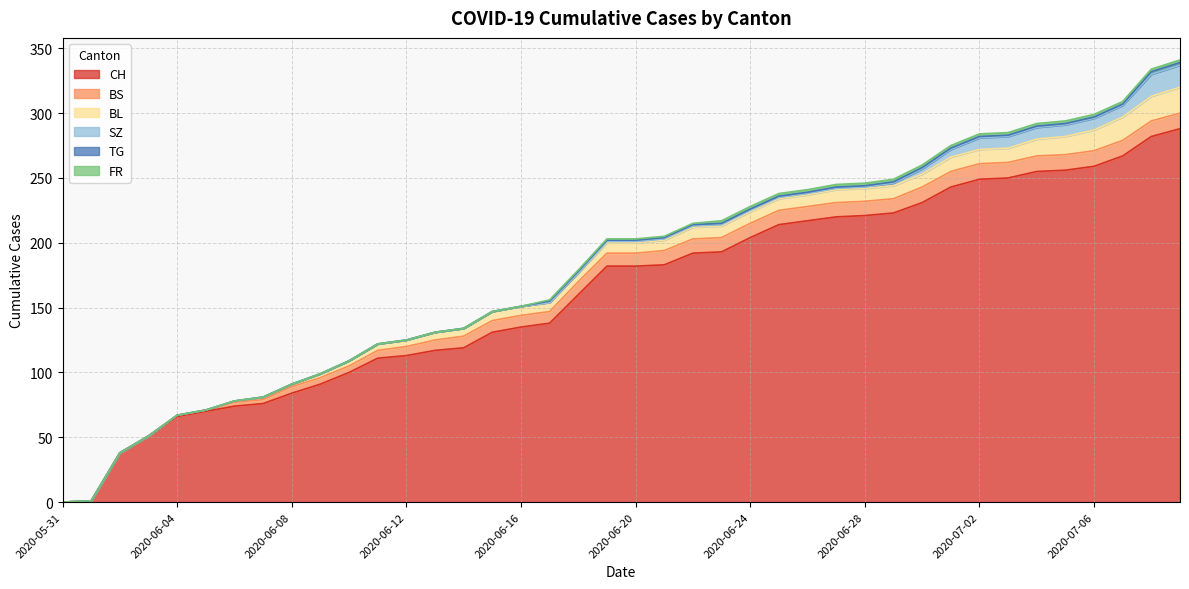

What is the label of the 24th point from the right?

2020-06-16